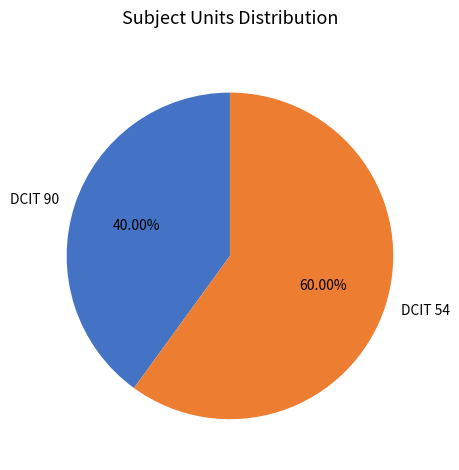

What percentage is the DCIT 54 slice, to the nearest percent?

60%